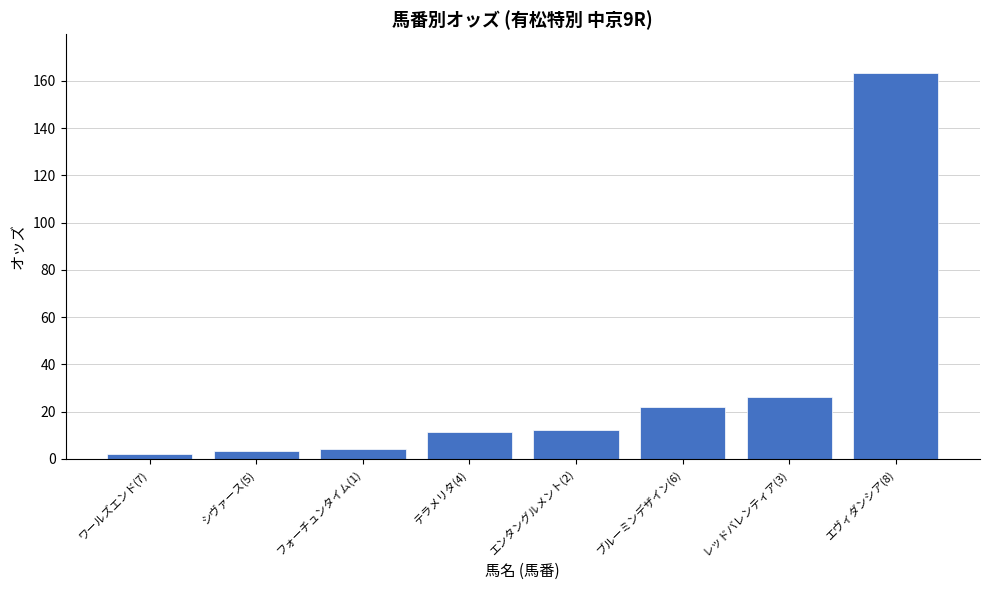

What is the difference between the maximum and minimum values?

161.2